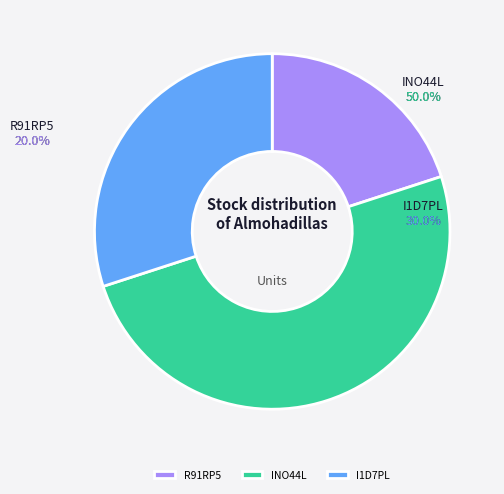

Between I1D7PL and R91RP5, which is larger?

I1D7PL